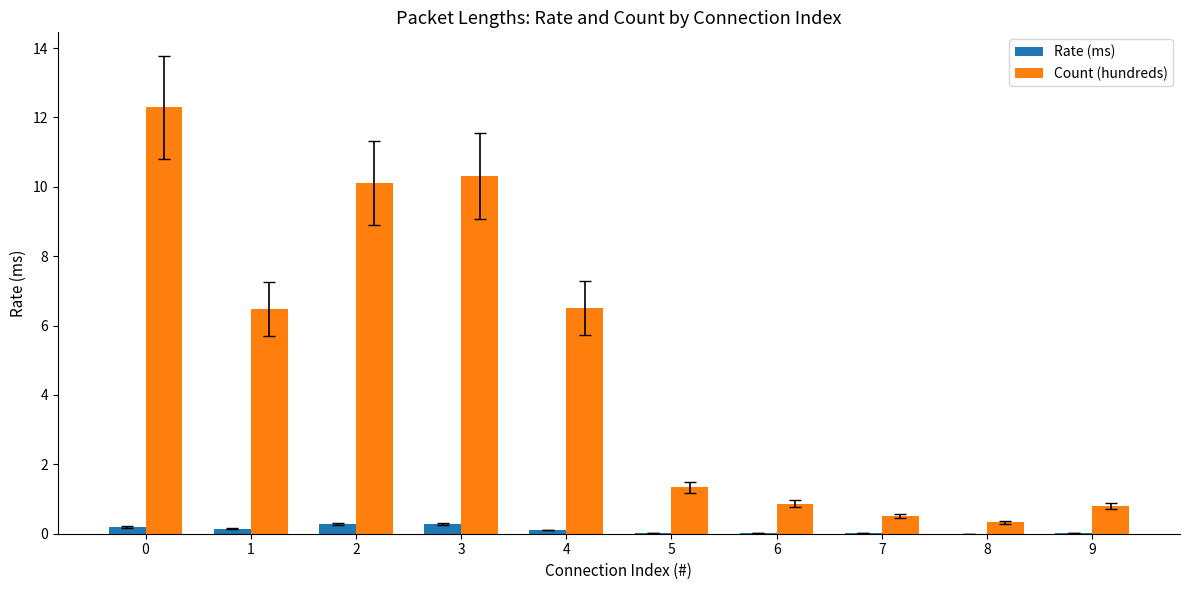

What is the maximum value for Rate (ms)?

0.3